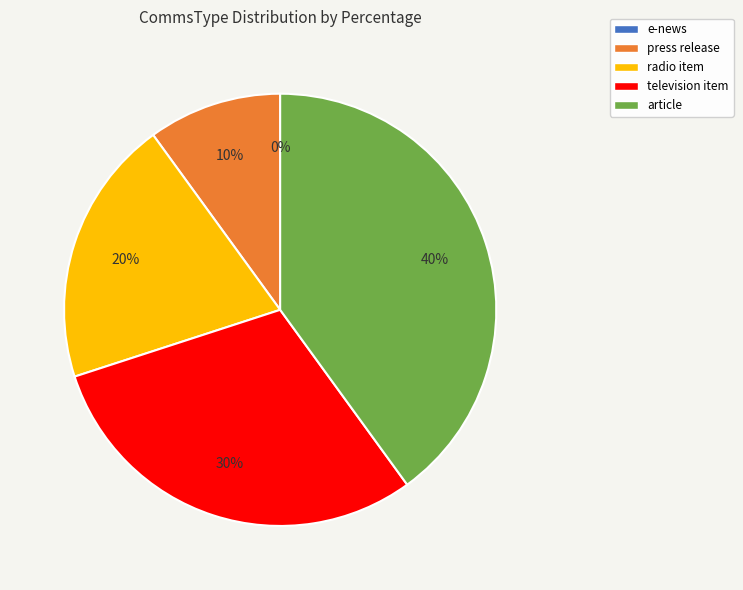

How many slices are in this pie chart?

5